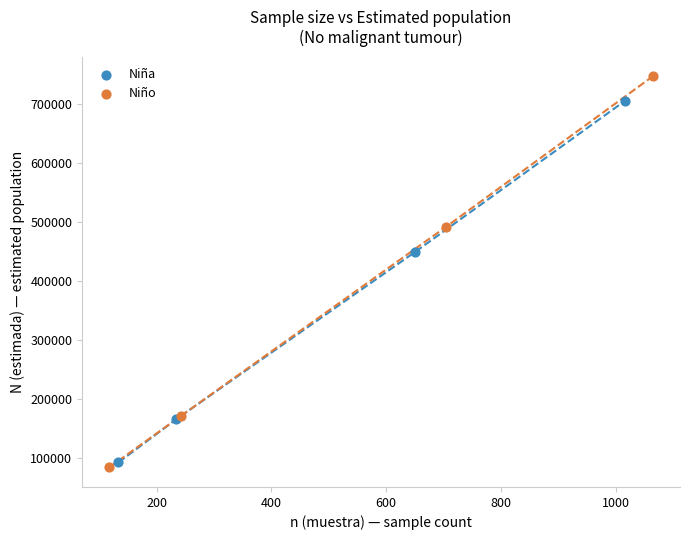

Which series reaches the minimum Y coordinate?

Niño